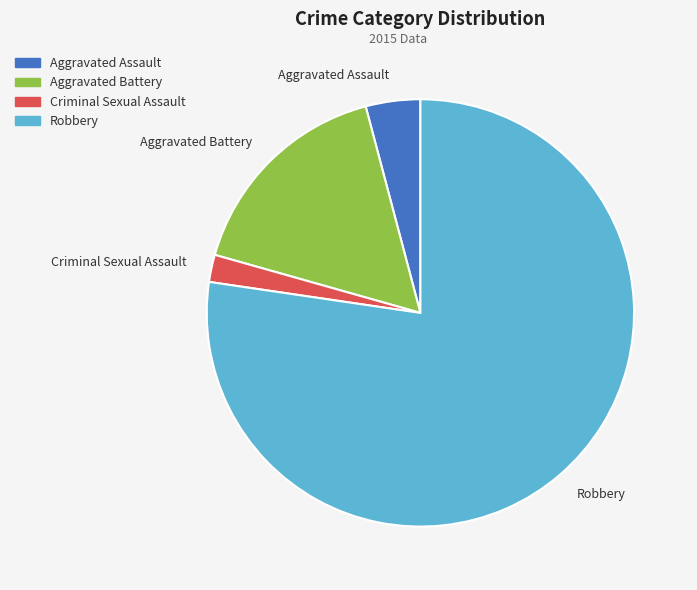

Is Robbery the majority of the pie?

Yes